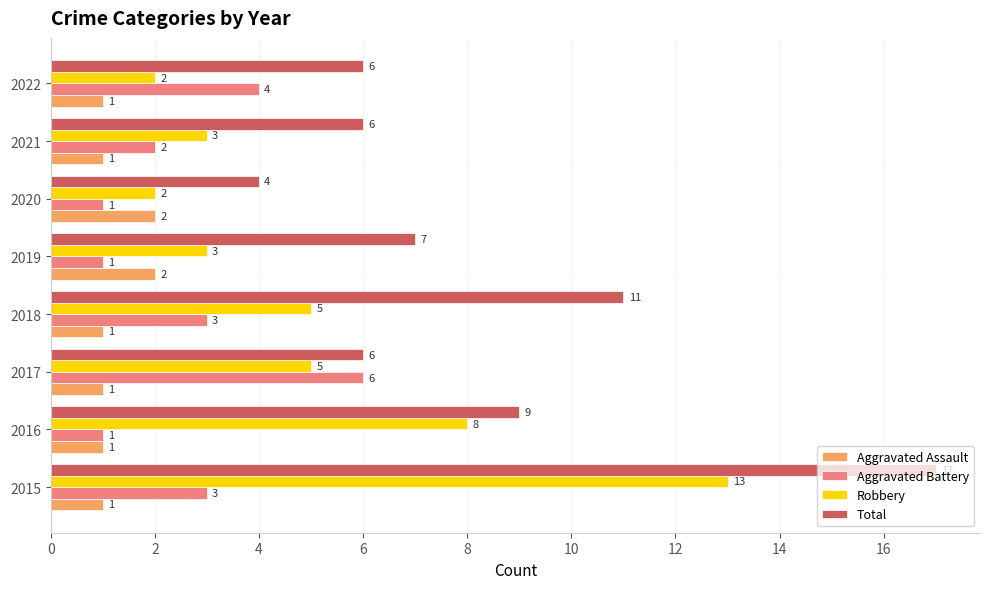

Which series has the largest total across all categories?

Total